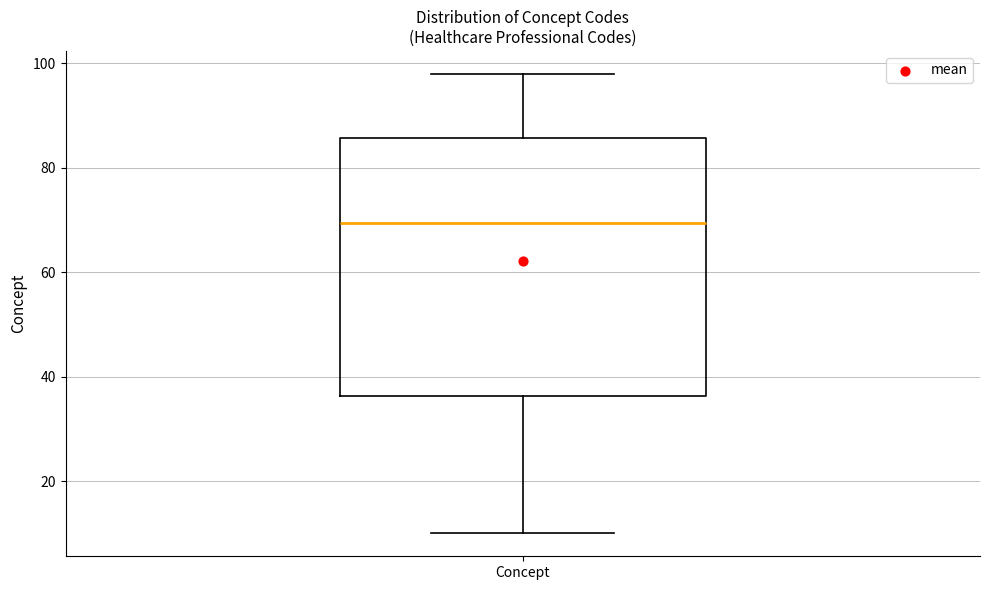

Transcribe this box plot: give where the median line is, the range the box spans, and where the two whiskers end, as read against the y-axis. The values are not printed on the chart, so give them approximately, as read against the axis.

median 70, box 36 to 86, whiskers 10 to 98